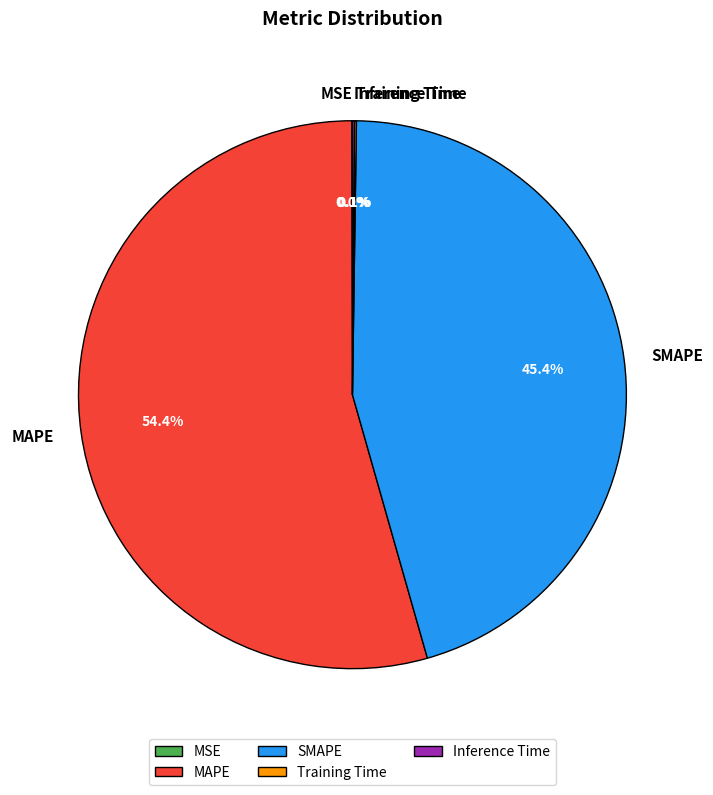

Is there any slice that represents more than half of the pie?

Yes